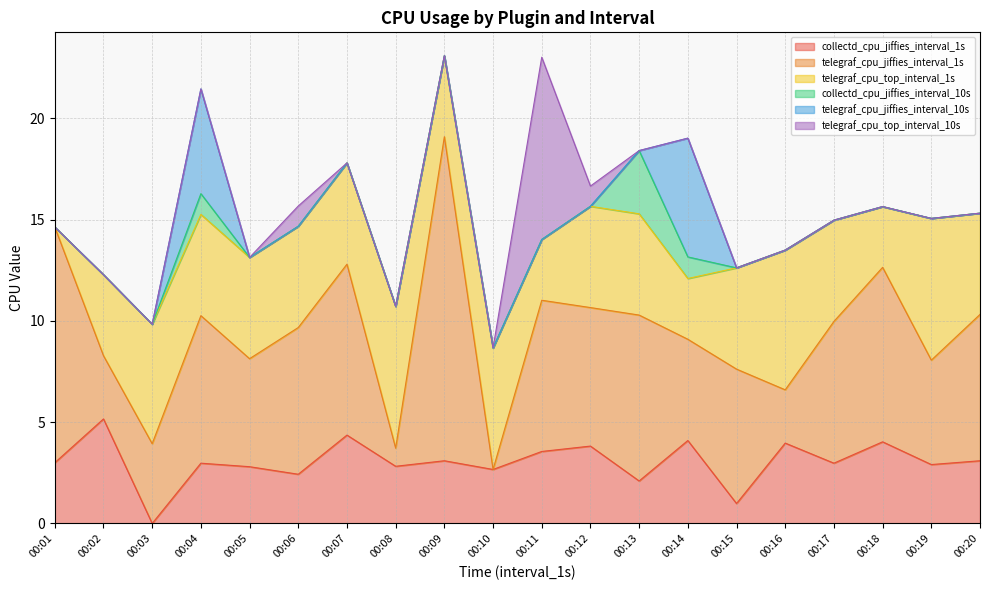

Rank the categories by telegraf_cpu_jiffies_interval_1s value from lowest to highest.

00:10, 00:08, 00:16, 00:02, 00:03, 00:14, 00:19, 00:05, 00:15, 00:12, 00:17, 00:20, 00:06, 00:04, 00:11, 00:13, 00:07, 00:18, 00:01, 00:09